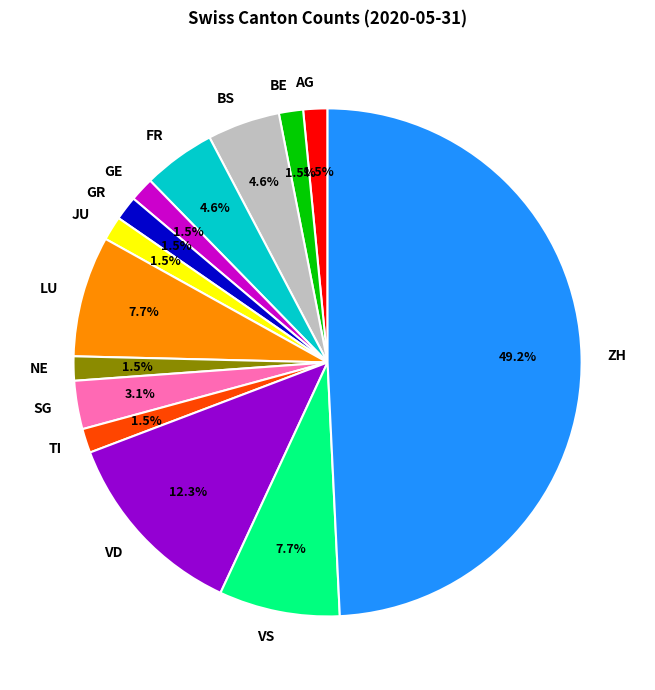

Approximately how many times larger is the value at JU compared to BS?

0.3